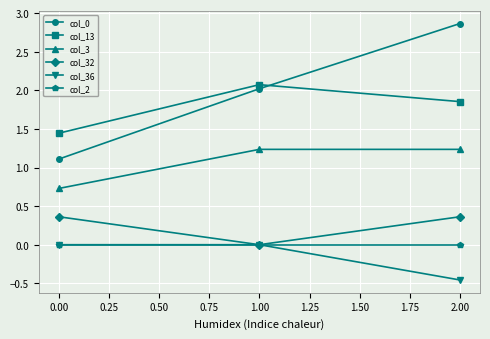

Which label corresponds to the largest value in the chart?

2.00